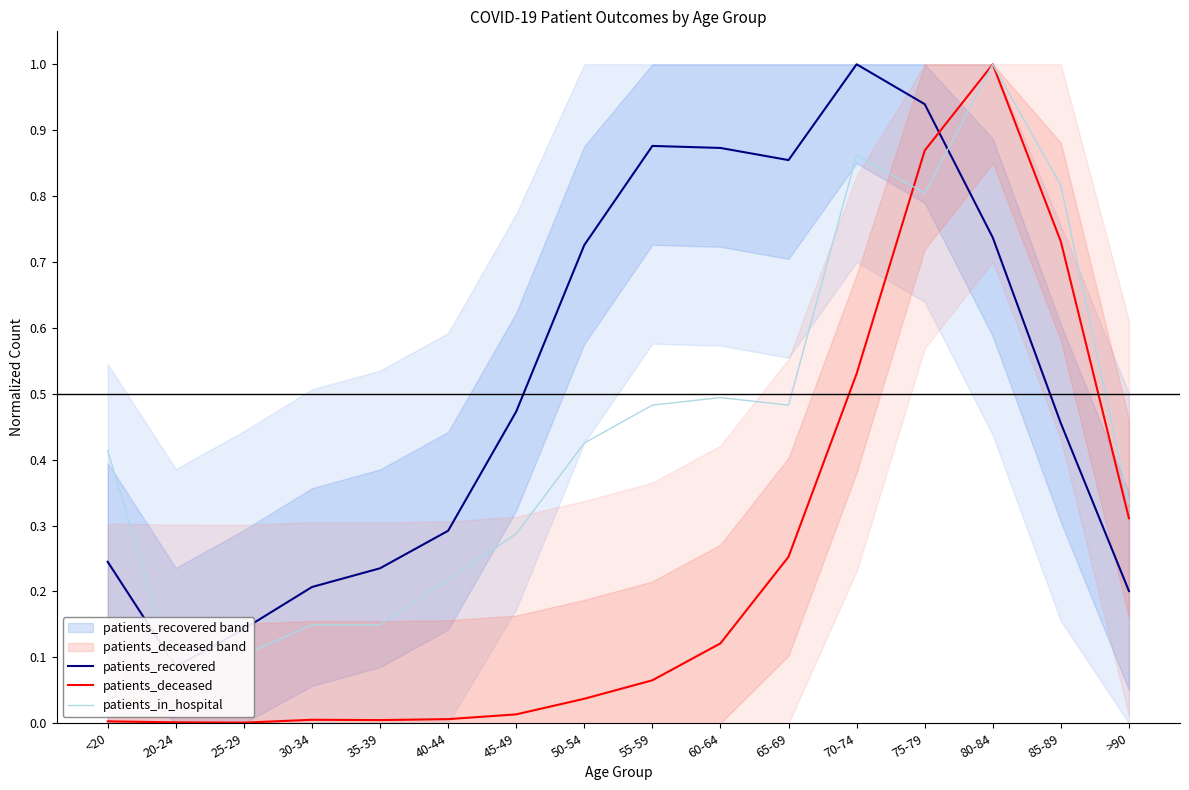

The value of patients_in_hospital at 30-34 is 0.1. True or false?

True